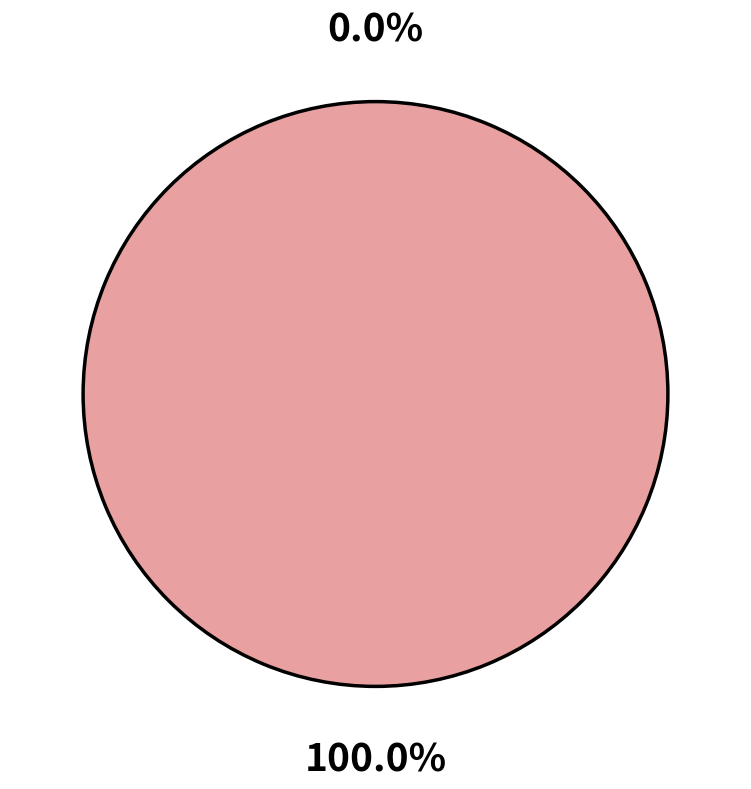

Count the number of slices in the pie.

2